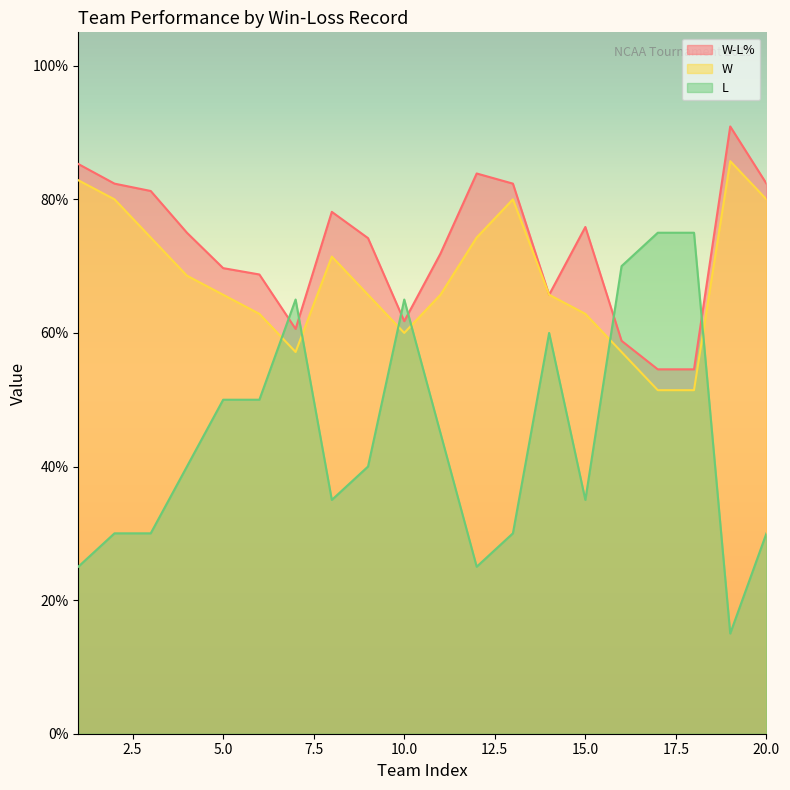

How many lines are shown in the chart?

3